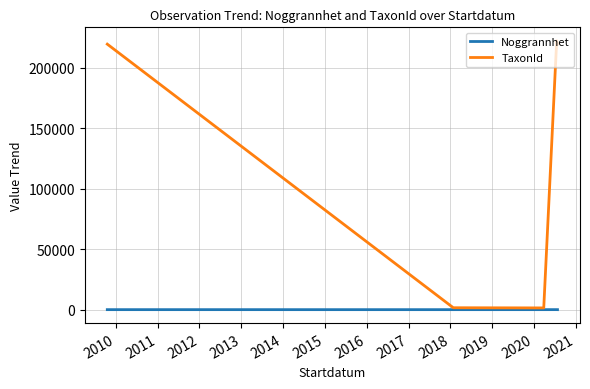

How many interior local peaks does the Noggrannhet series have?

1